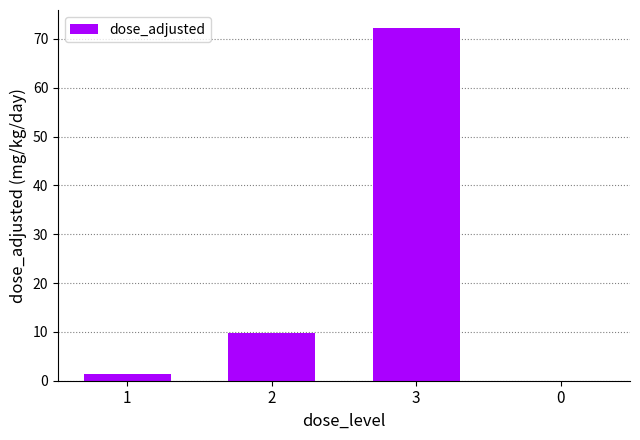

At which label is the value closest to 36?

2